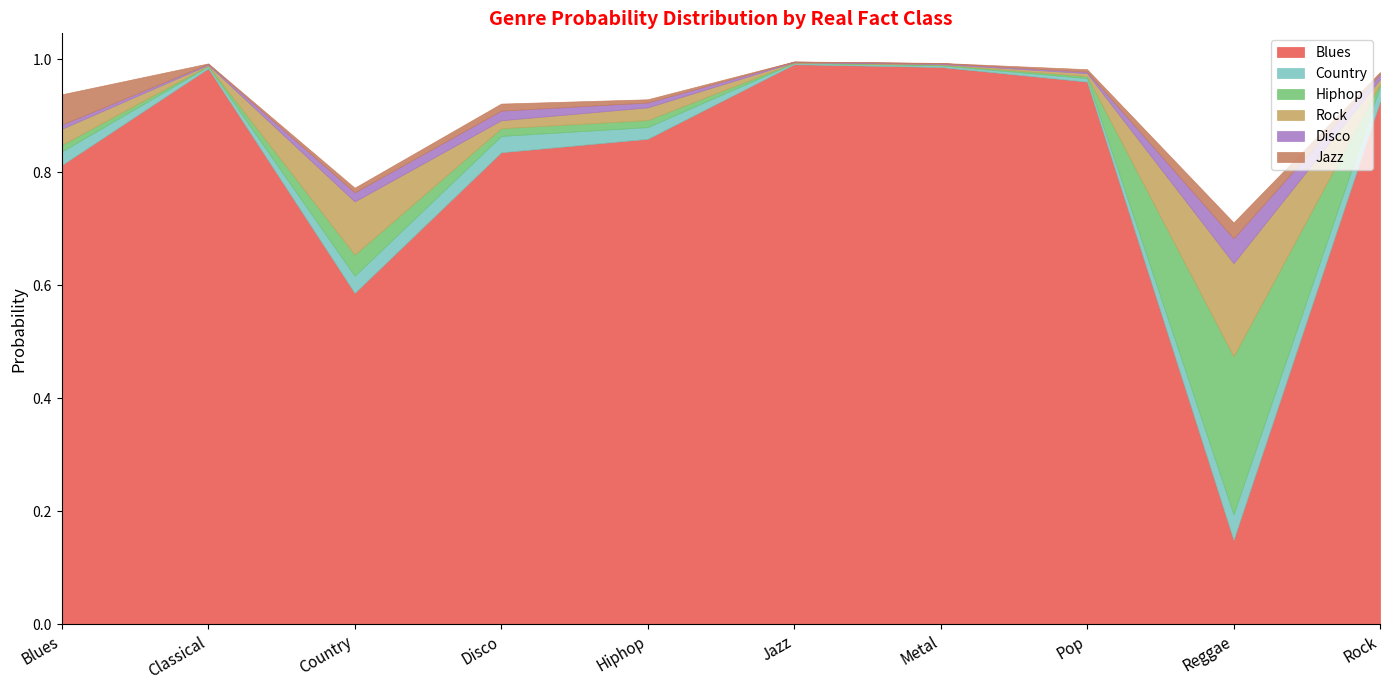

What is the value of the Blues point at the 8th from the left?

1.0